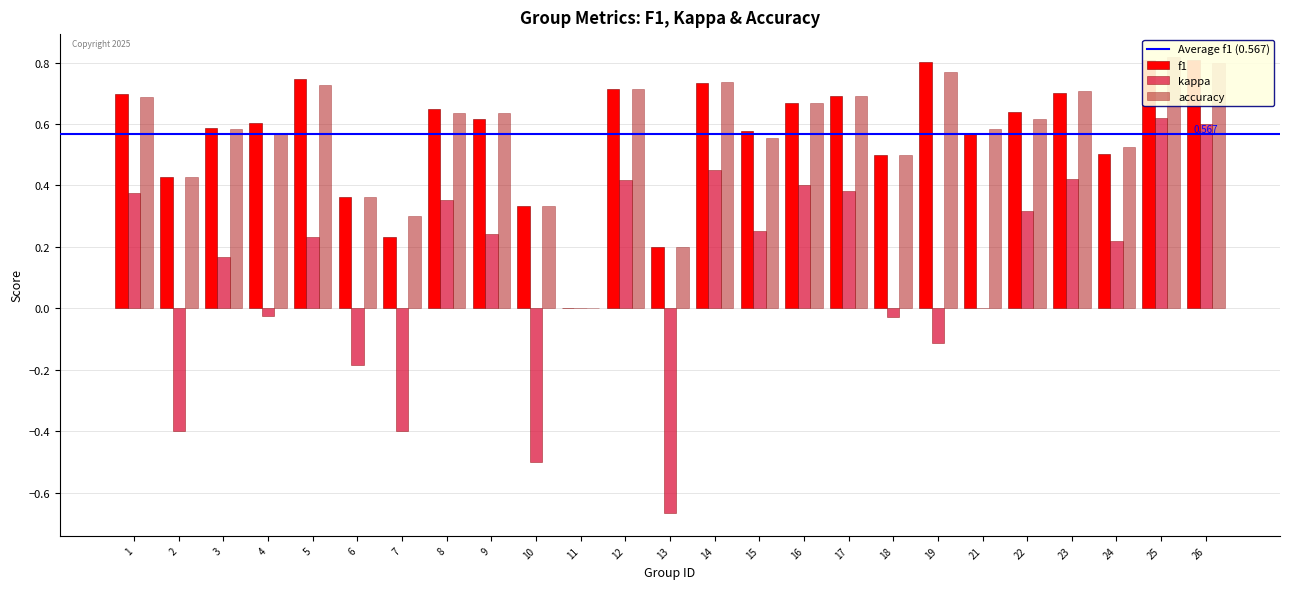

Does the chart contain any negative values?

Yes